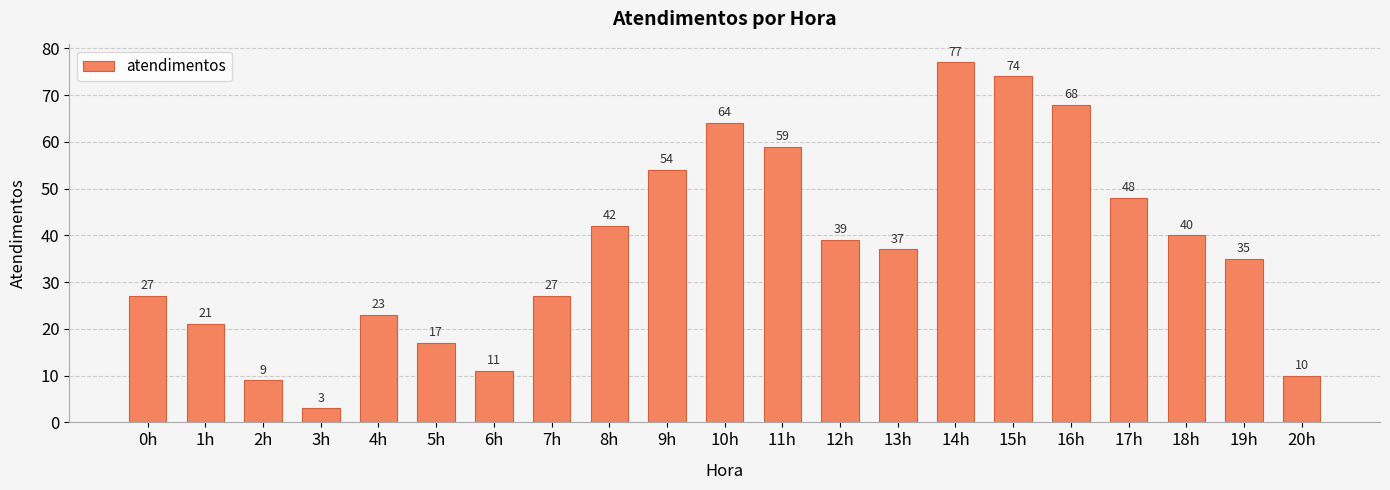

What is the difference between the second highest and minimum values?

71